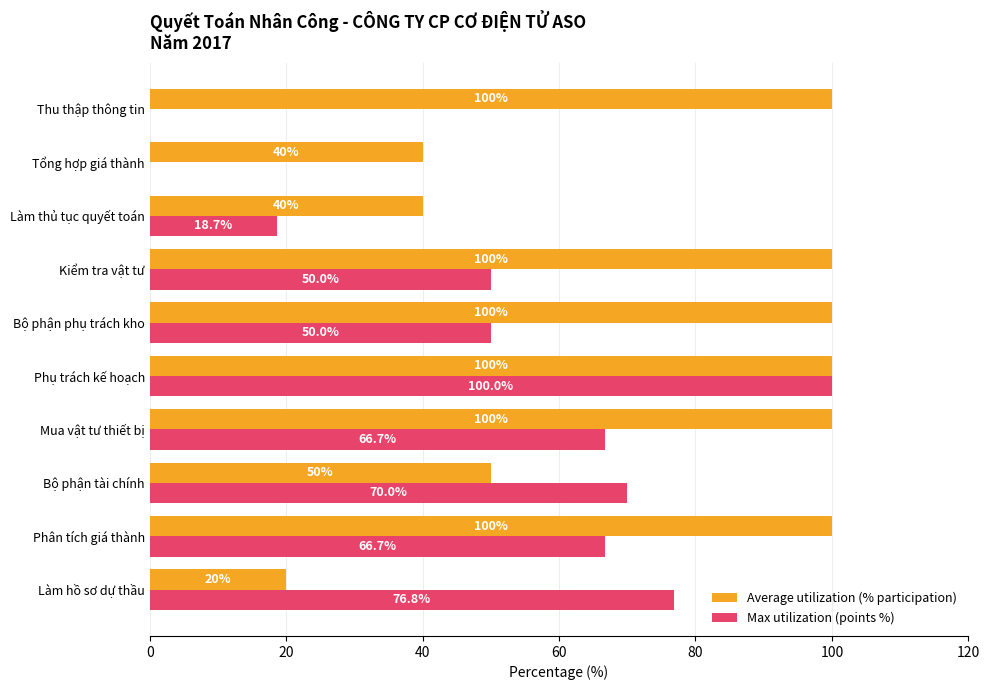

What is the sum of all Average utilization (% participation) values?

750.0